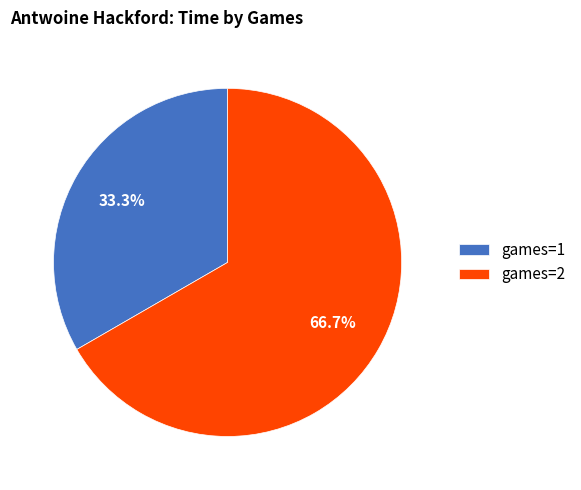

How many segments does this pie chart have?

2